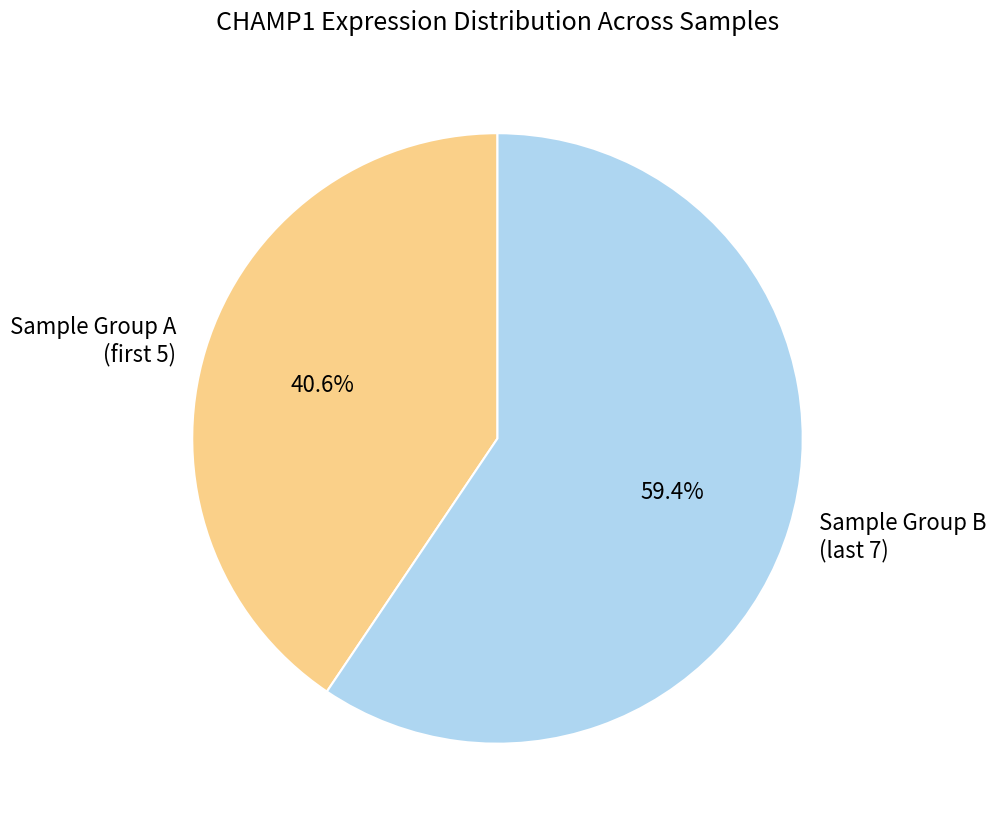

How many segments does this pie chart have?

2